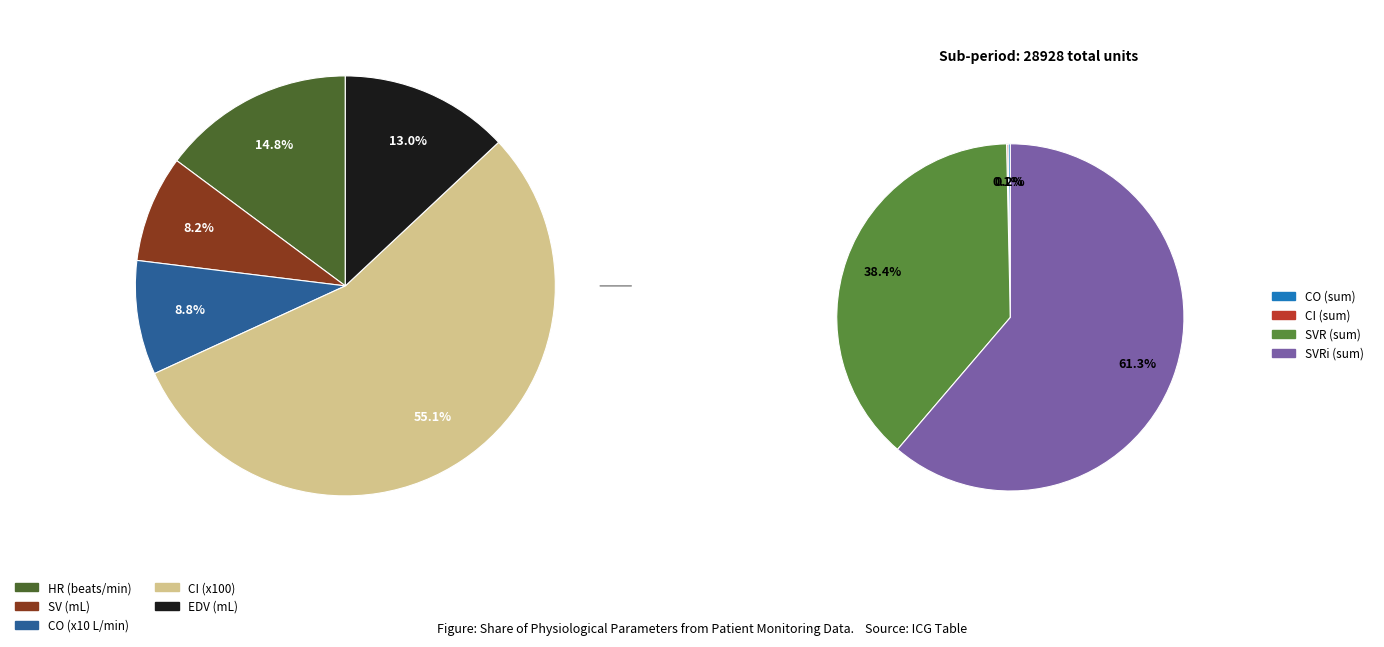

Does 1 account for over 50% of the chart?

No